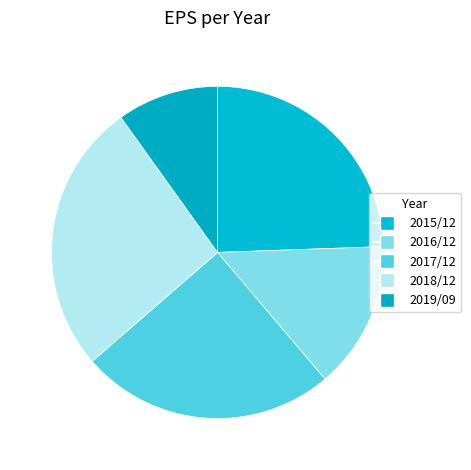

What percentage do 2015/12 and 2018/12 together represent?

50.9%